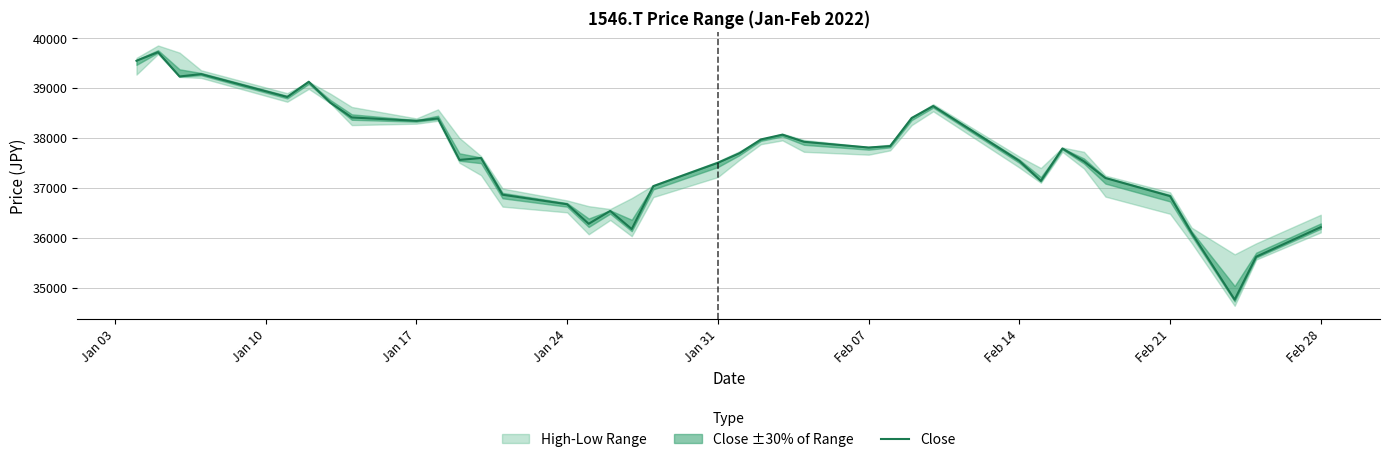

True or false: the data shows 36214.0 at Feb 28.

True